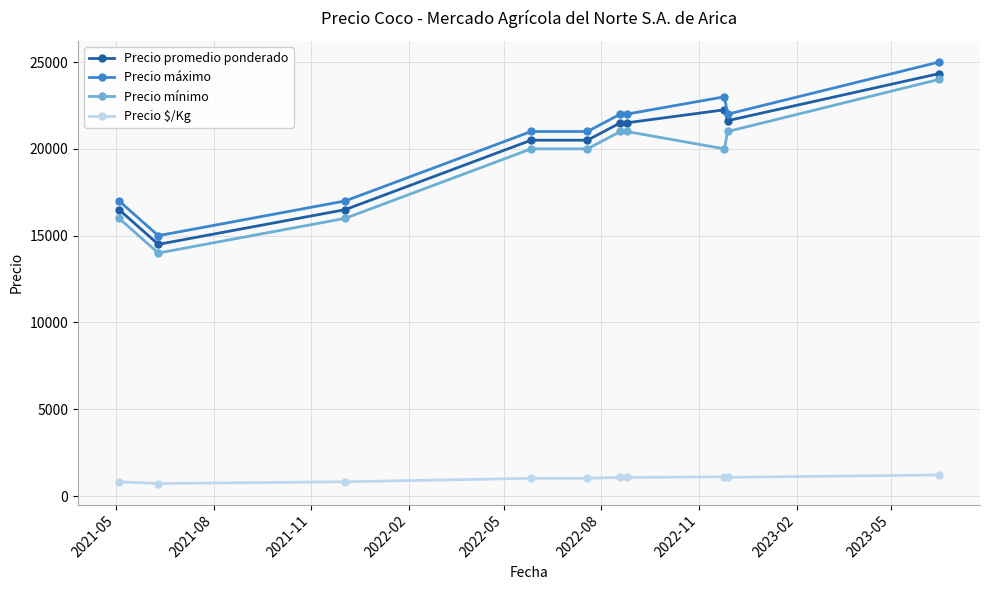

What are all the series names shown in the legend?

Precio promedio ponderado, Precio máximo, Precio mínimo, Precio $/Kg